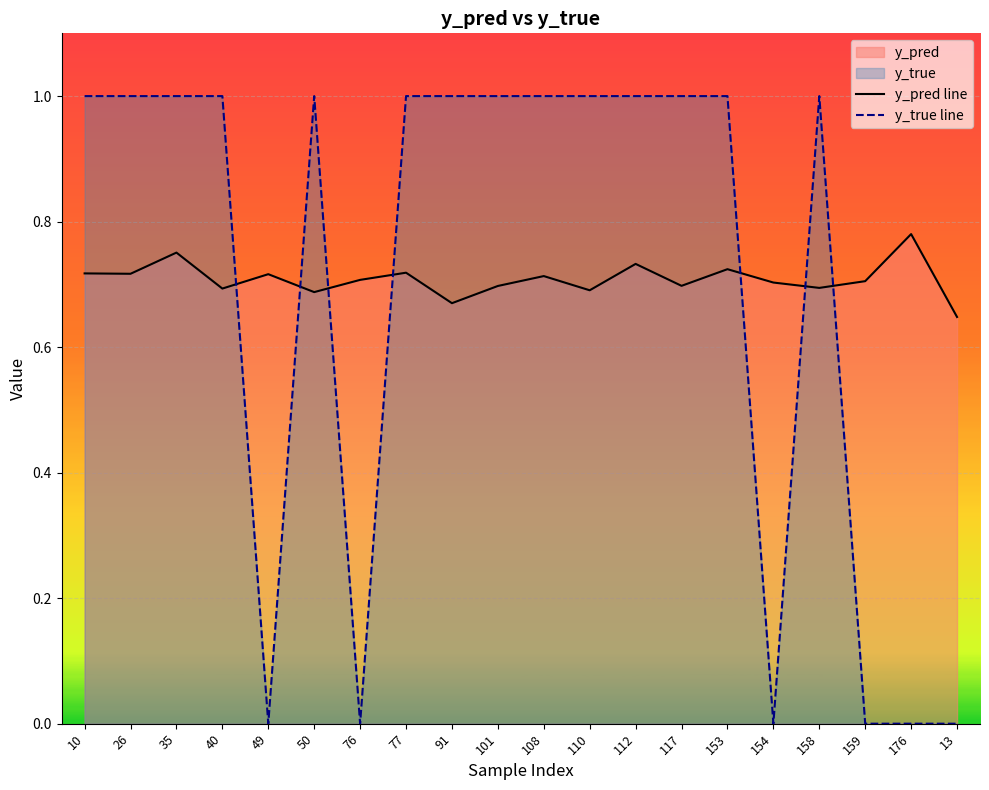

List the series in order of their overall mean, lowest first.

y_true line, y_pred line